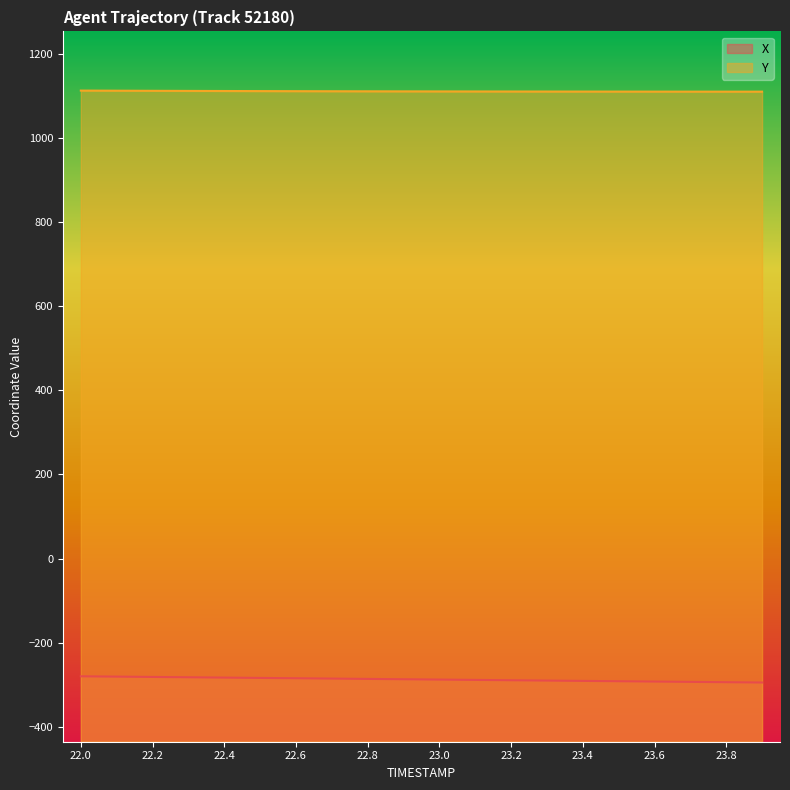

Reading left to right, what are all the values shown in this chart?

X: 22.0=-280.0	22.1=-280.8	22.2=-281.5	22.3=-282.3	22.4=-283.1	22.5=-283.9	22.6=-284.6	22.7=-285.4	22.8=-286.2	22.9=-287.0	23.0=-287.8	23.1=-288.6	23.2=-289.4	23.3=-290.2	23.4=-290.9	23.5=-291.7	23.6=-292.5	23.7=-293.3	23.8=-294.0	23.9=-294.8
Y: 22.0=1113.0	22.1=1112.7	22.2=1112.4	22.3=1112.2	22.4=1112.0	22.5=1111.8	22.6=1111.6	22.7=1111.4	22.8=1111.3	22.9=1111.1	23.0=1111.0	23.1=1110.9	23.2=1110.8	23.3=1110.7	23.4=1110.7	23.5=1110.6	23.6=1110.5	23.7=1110.5	23.8=1110.5	23.9=1110.4